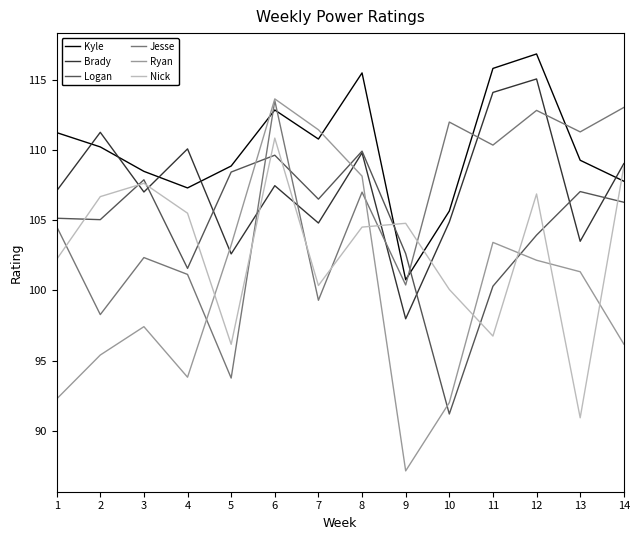

Which series has the widest spread of values?

Ryan